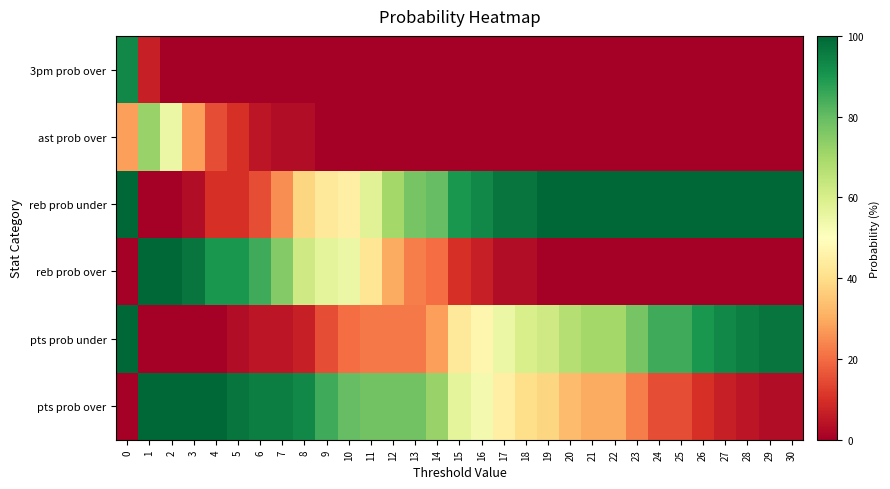

At how many categories does at least one series exceed 17?

31